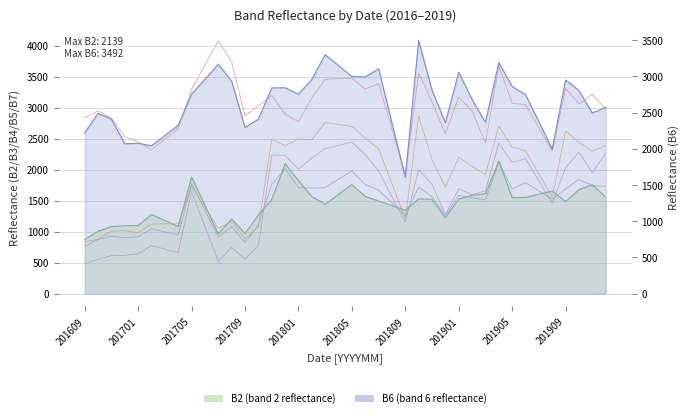

What position from the left is 201609?

1